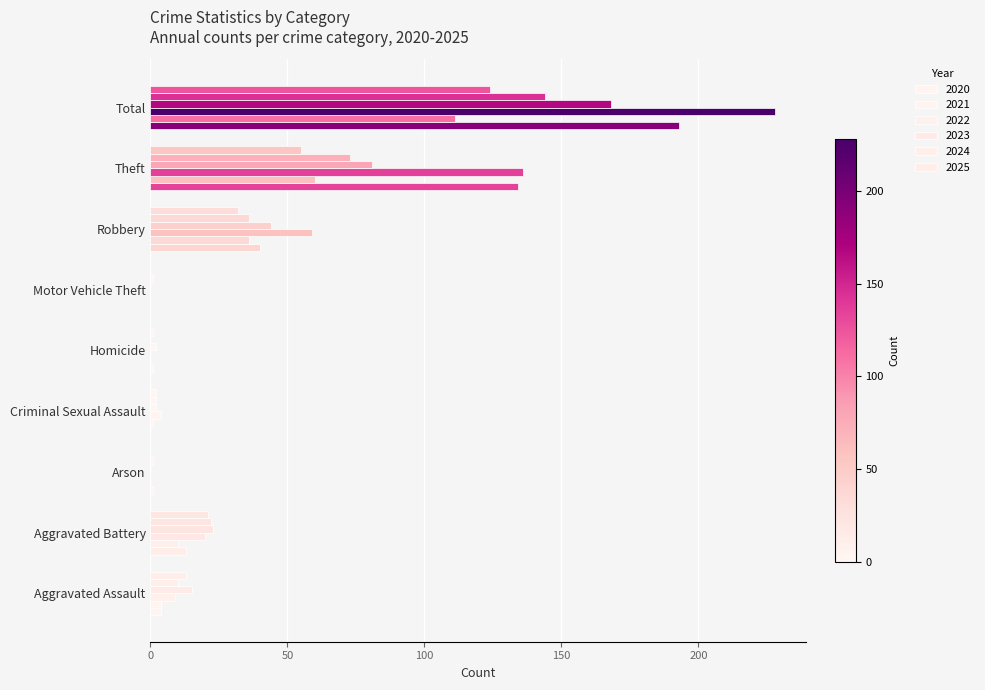

Count the number of categories in the chart.

9